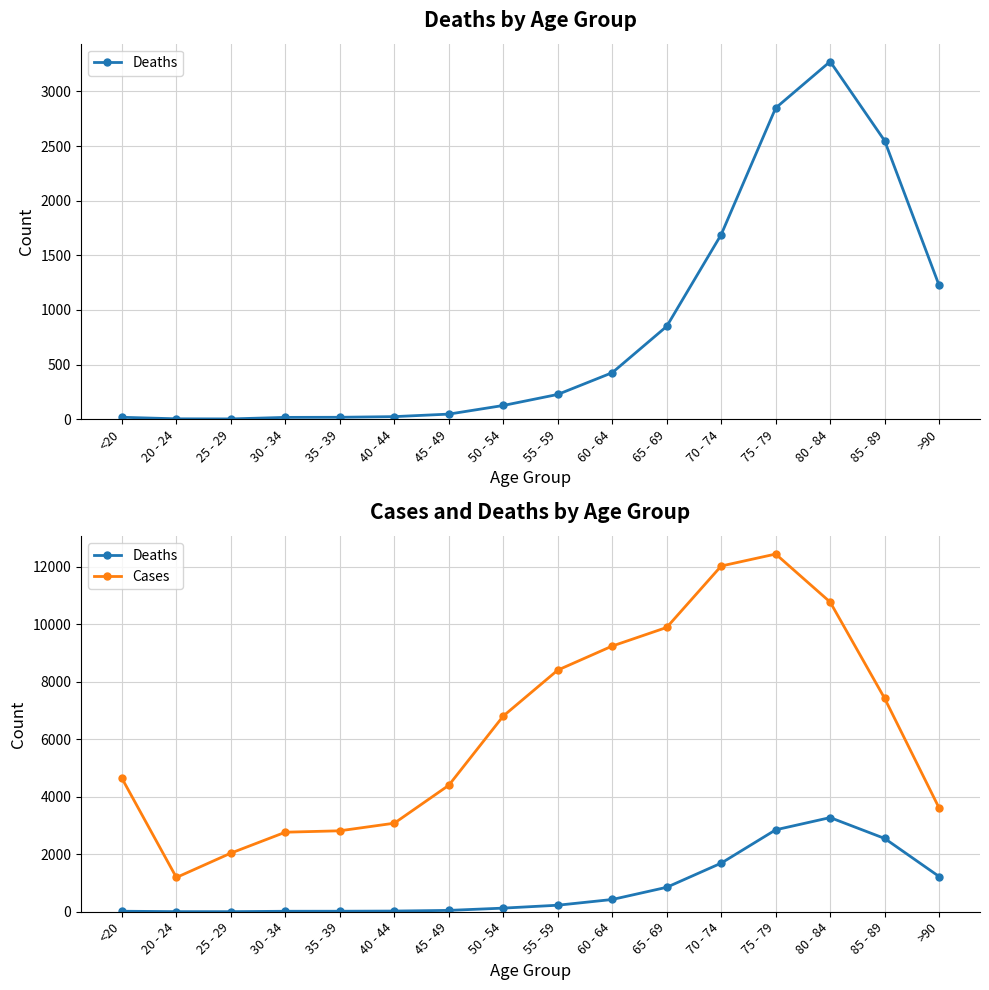

Reading left to right, extract all data points from this chart.

Deaths: <20=18	20 - 24=4	25 - 29=3	30 - 34=17	35 - 39=18	40 - 44=24	45 - 49=47	50 - 54=126	55 - 59=227	60 - 64=426	65 - 69=850	70 - 74=1690	75 - 79=2848	80 - 84=3273	85 - 89=2548	>90=1224
Cases: <20=4641	20 - 24=1191	25 - 29=2038	30 - 34=2765	35 - 39=2814	40 - 44=3078	45 - 49=4396	50 - 54=6803	55 - 59=8400	60 - 64=9236	65 - 69=9883	70 - 74=12018	75 - 79=12434	80 - 84=10764	85 - 89=7417	>90=3604